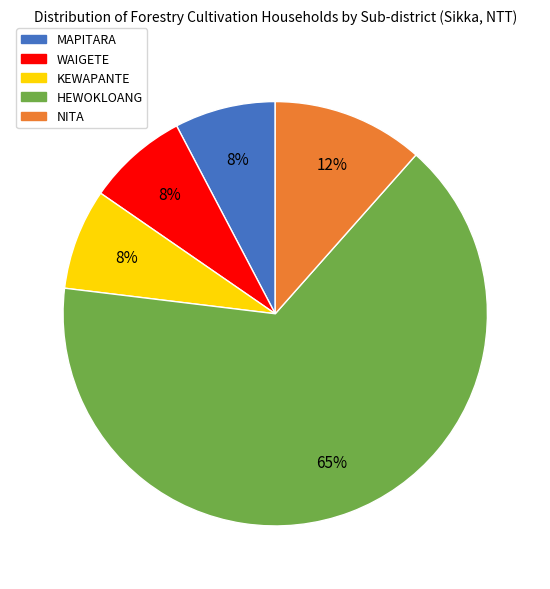

Is it true that WAIGETE is 8% of the pie?

True